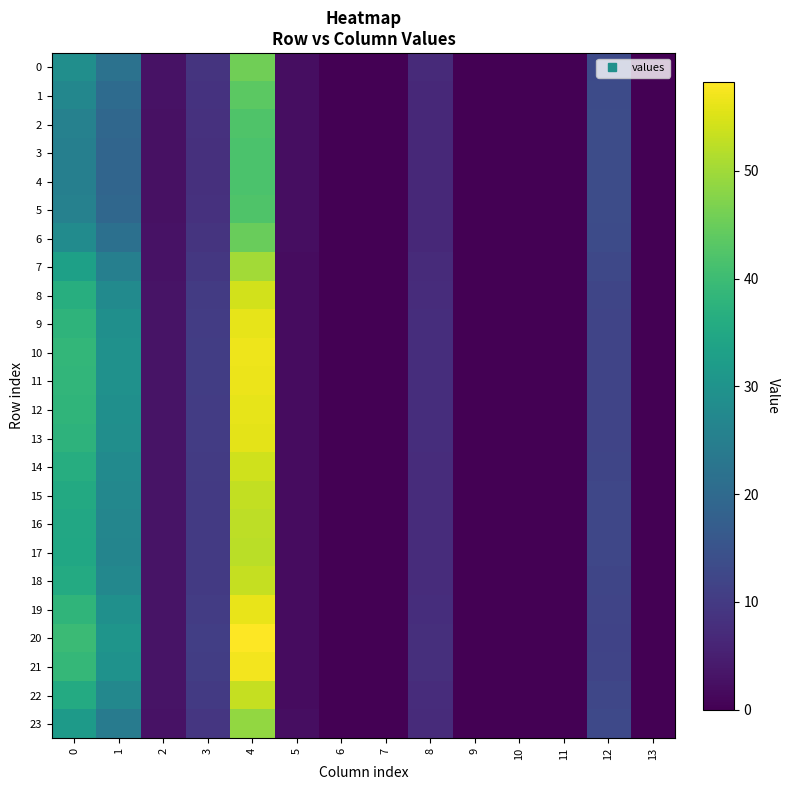

Between 12 and 1, which is larger?

1